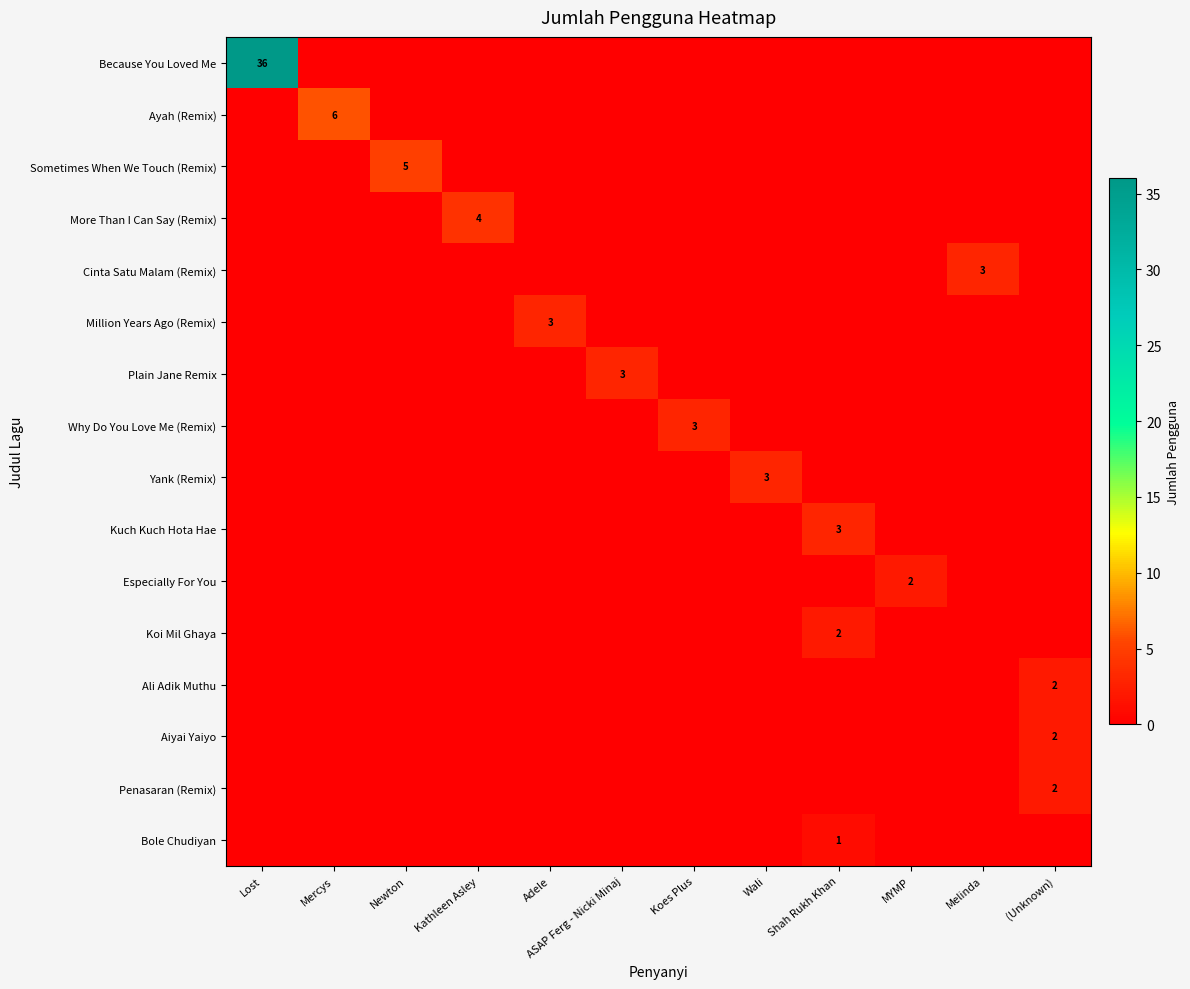

List the series in order of their peak value, lowest first.

Bole Chudiyan, Especially For You, Koi Mil Ghaya, Ali Adik Muthu, Aiyai Yaiyo, Penasaran (Remix), Cinta Satu Malam (Remix), Million Years Ago (Remix), Plain Jane Remix, Why Do You Love Me (Remix), Yank (Remix), Kuch Kuch Hota Hae, More Than I Can Say (Remix), Sometimes When We Touch (Remix), Ayah (Remix), Because You Loved Me